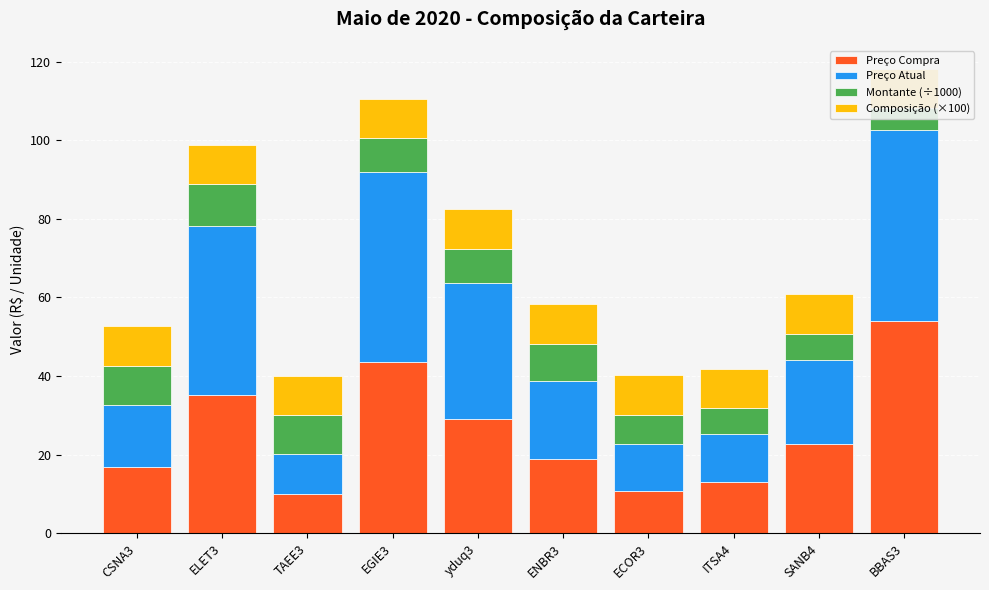

What is the sum of all Montante (÷1000) values?

83.5